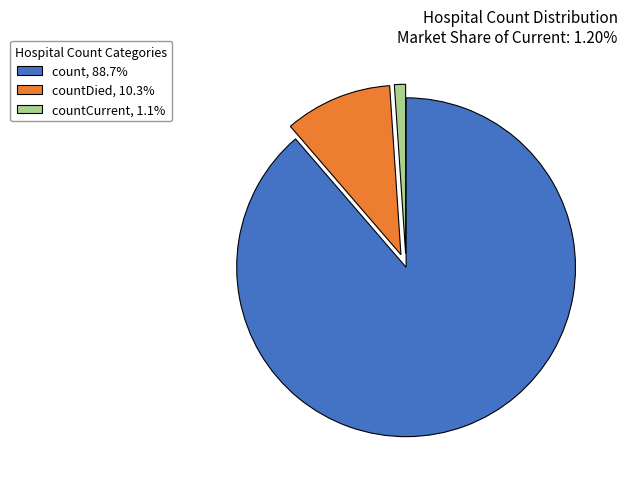

Is countDied, 10.3% the majority of the pie?

No